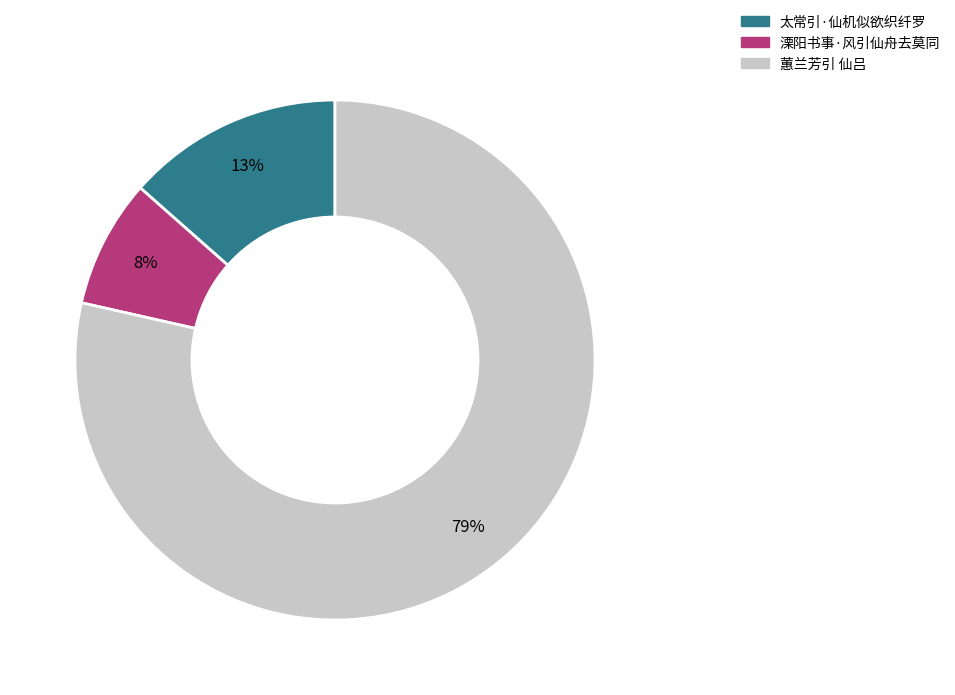

Which category has the biggest portion of the pie?

蕙兰芳引 仙吕